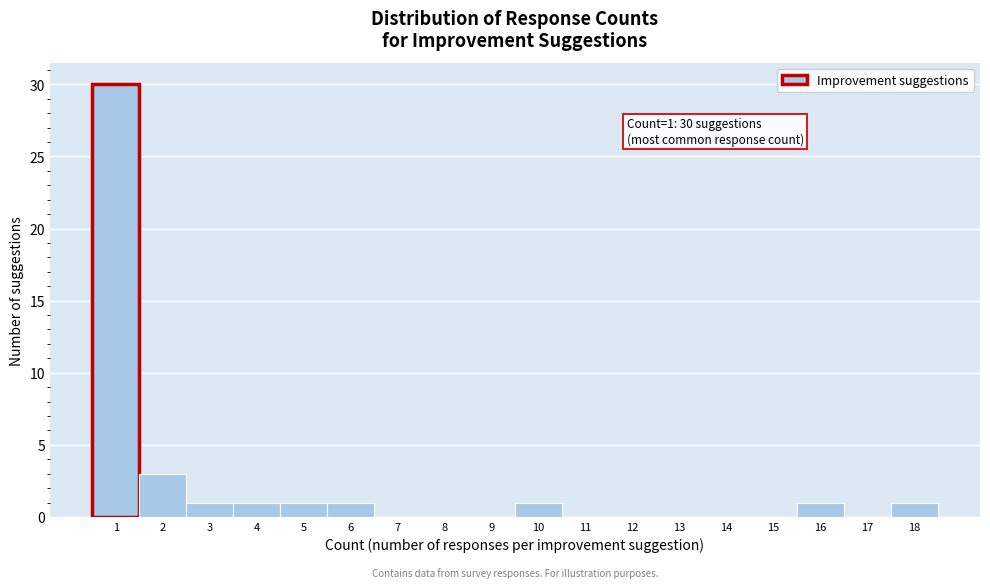

Which range on the x-axis has the tallest bar?

0.5 to 1.5